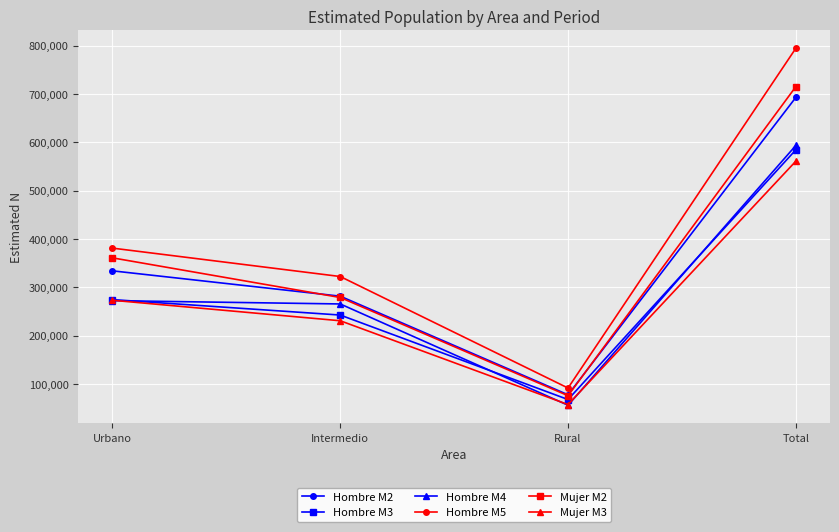

What is the sum of all Hombre M3 values?

1168469